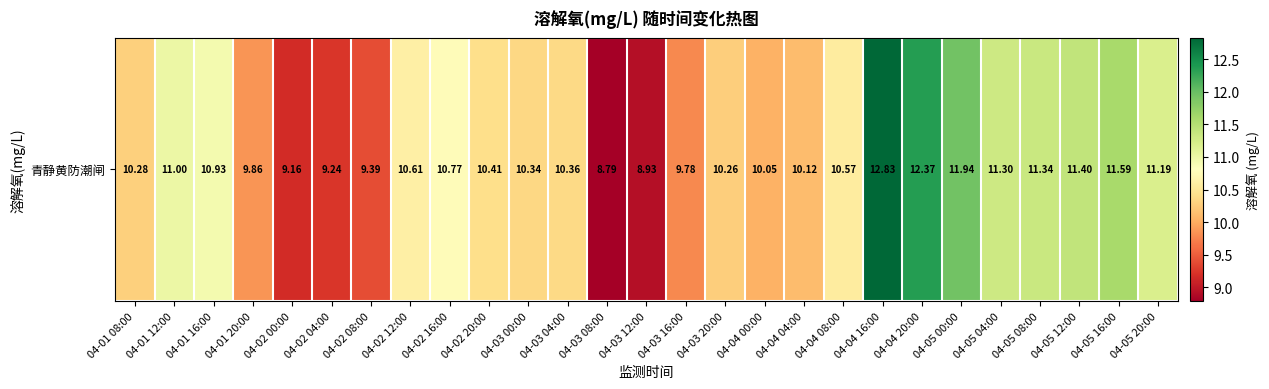

Reading left to right, list all the values displayed in this chart.

10.3	11.0	10.9	9.9	9.2	9.2	9.4	10.6	10.8	10.4	10.3	10.4	8.8	8.9	9.8	10.3	10.1	10.1	10.6	12.8	12.4	11.9	11.3	11.3	11.4	11.6	11.2